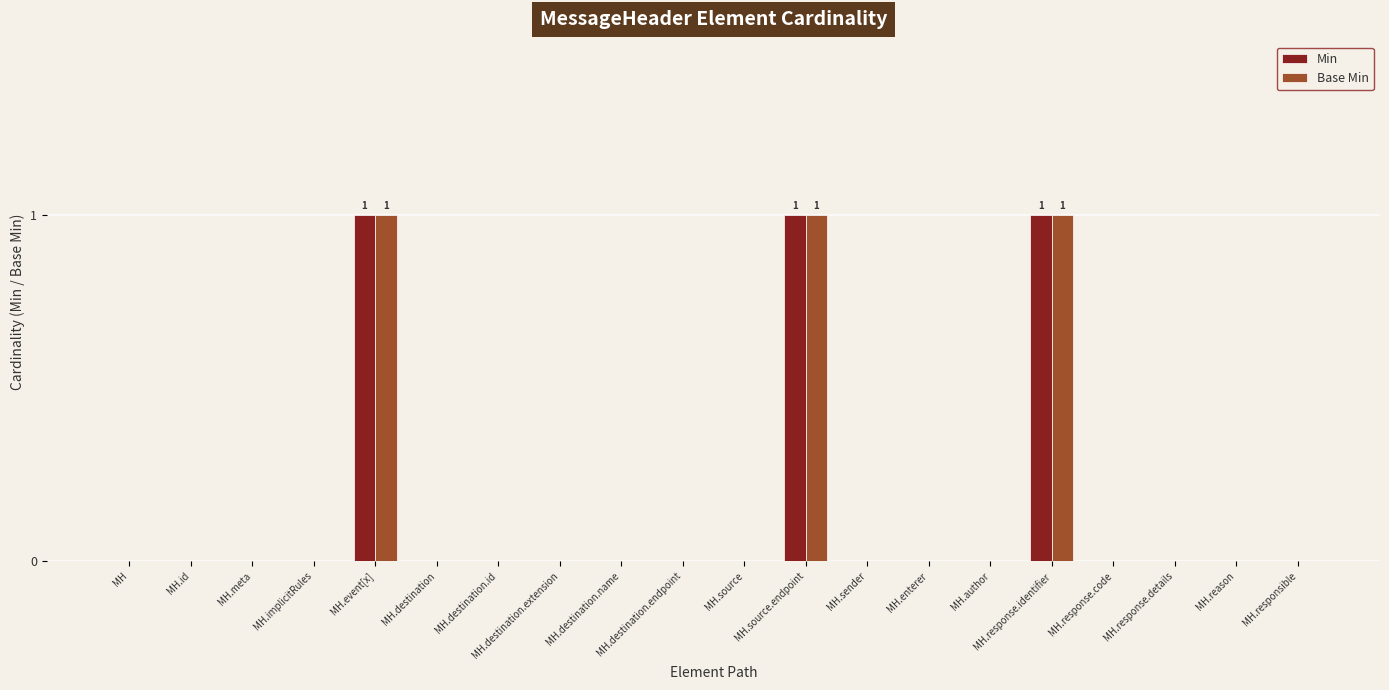

How many series are shown in this chart?

2